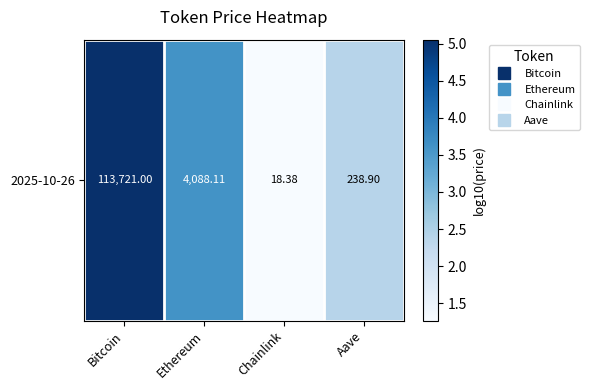

The value at Chainlink is 1.3. True or false?

True